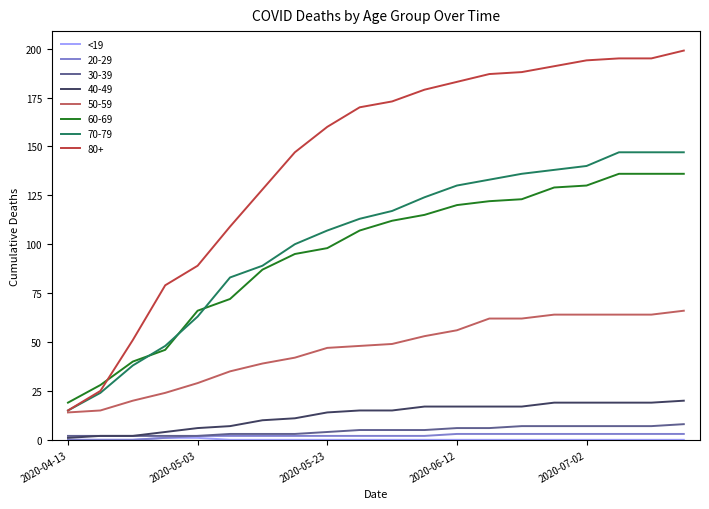

Which series has the widest spread of values?

80+